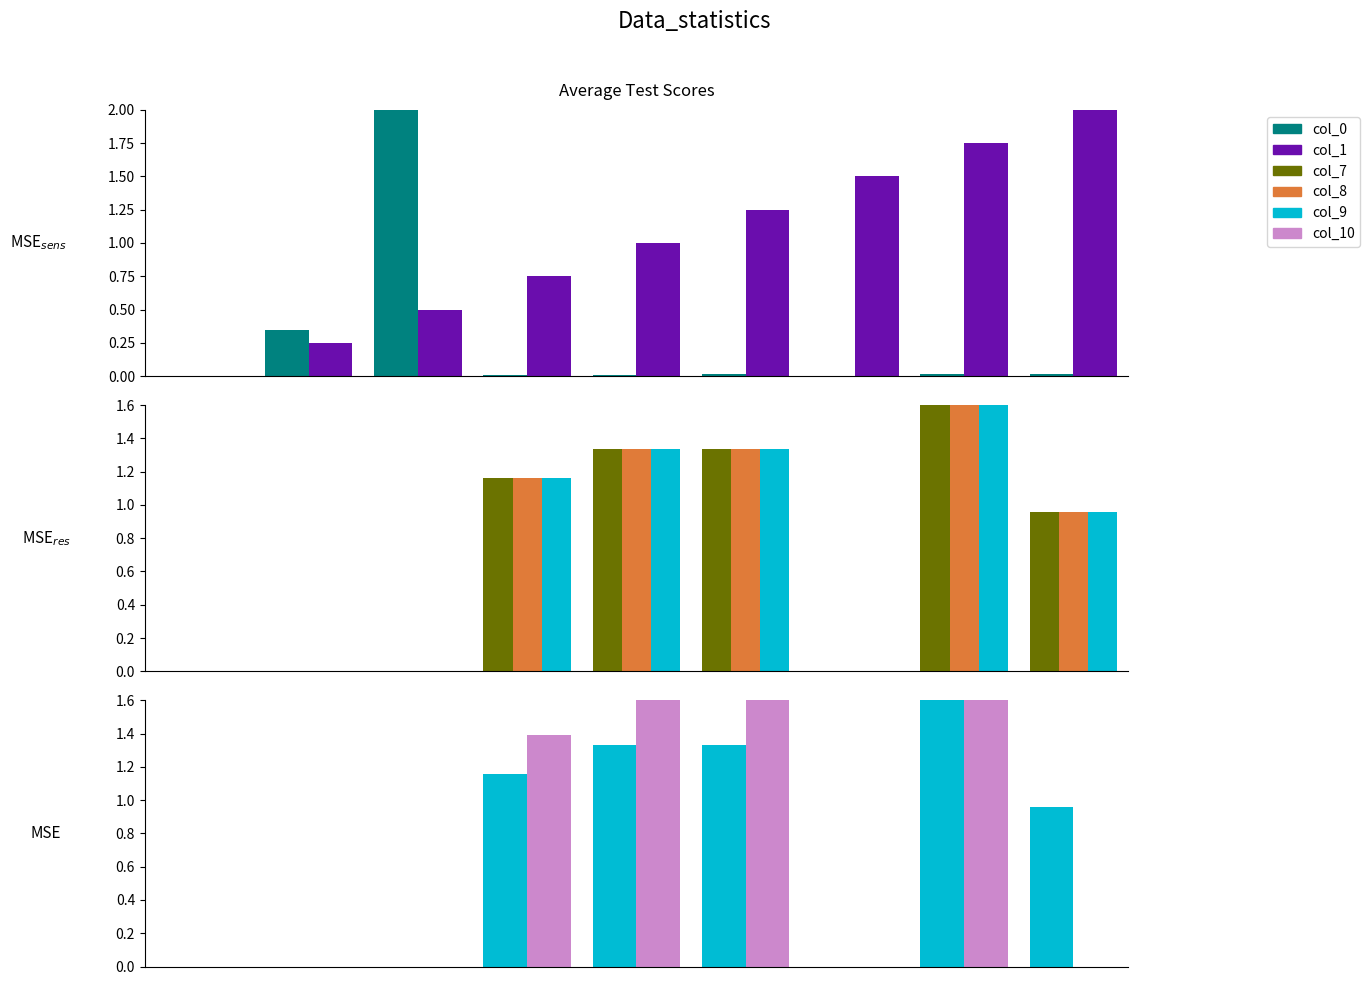

What is the value of the col_8 bar at the 8th from the left?

1.6